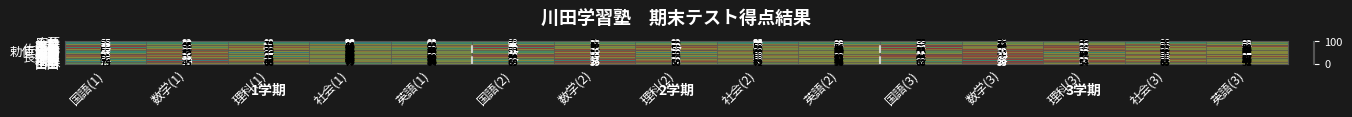

How many data points does each series have?

15